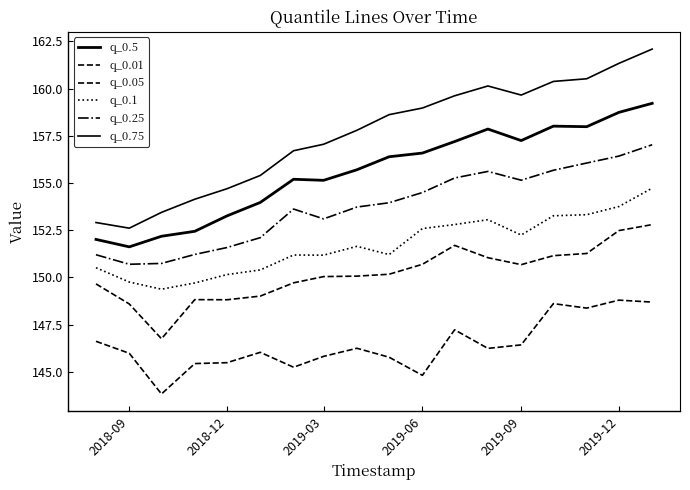

Where does the q_0.05 series first go above 150?

2019-03